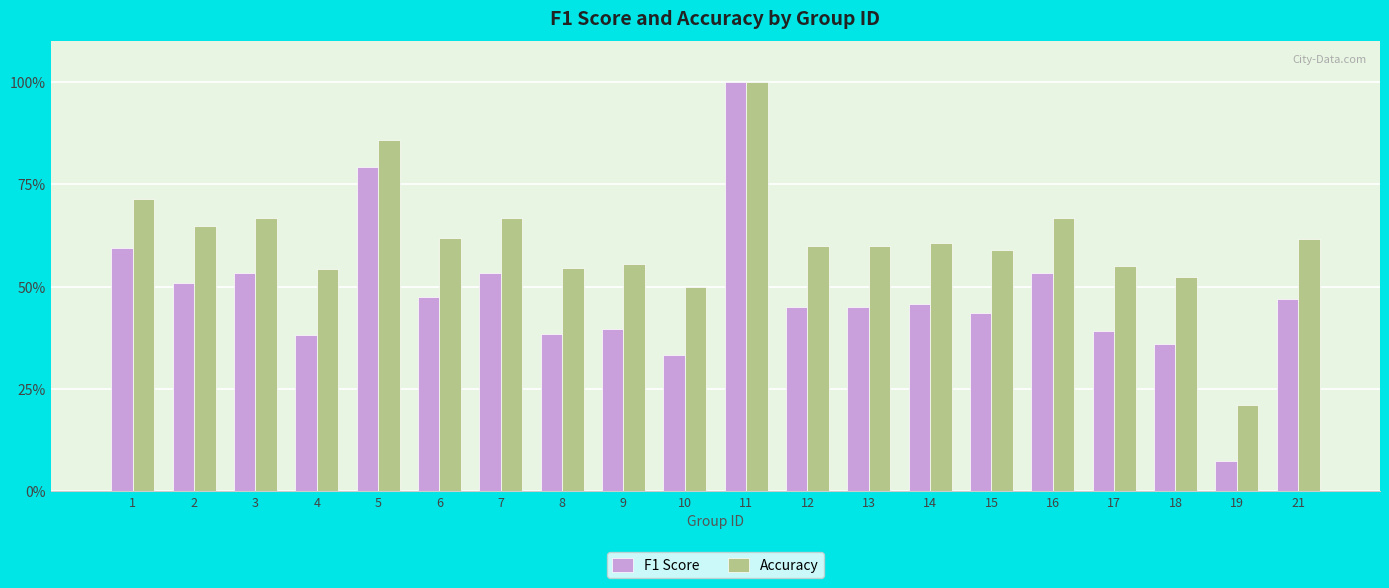

List the labels in order of F1 Score value, smallest first.

19, 10, 18, 4, 8, 17, 9, 15, 12, 13, 14, 21, 6, 2, 3, 16, 7, 1, 5, 11